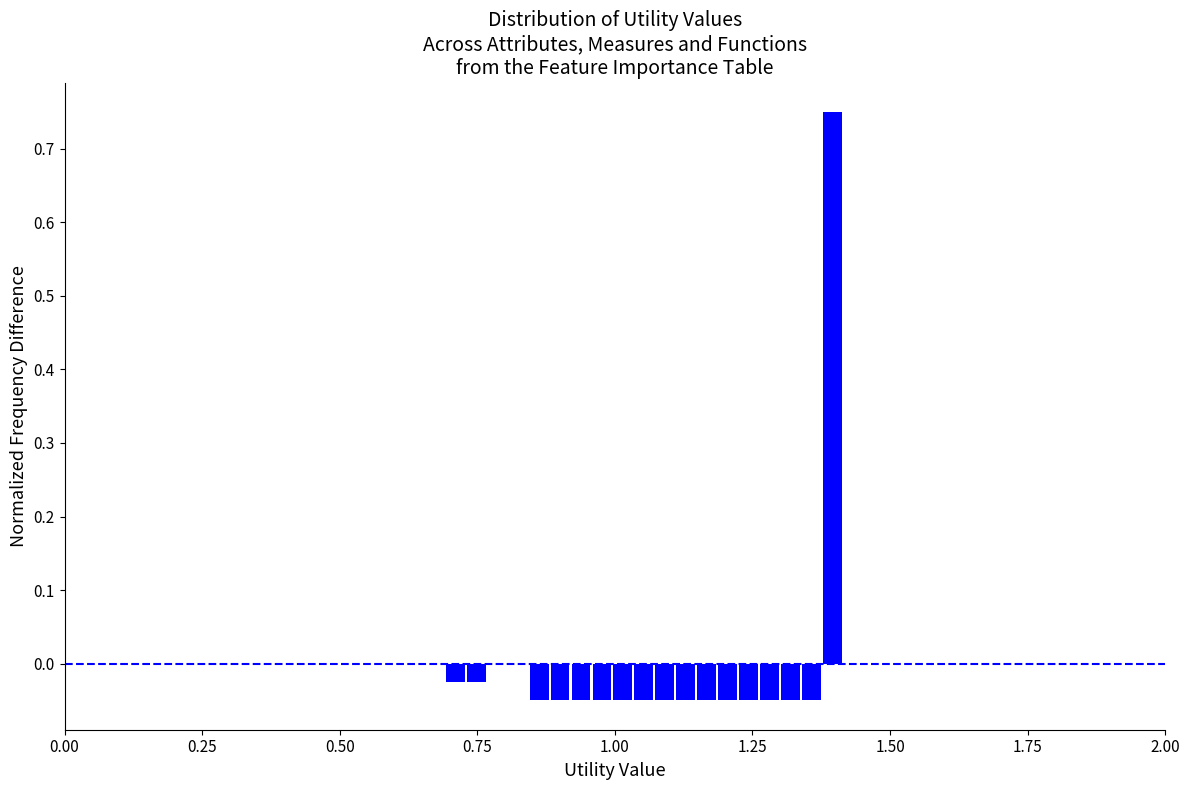

Around what value on the x-axis is the tallest bar? Give the approximate position of its centre, as read against the axis.

1.40